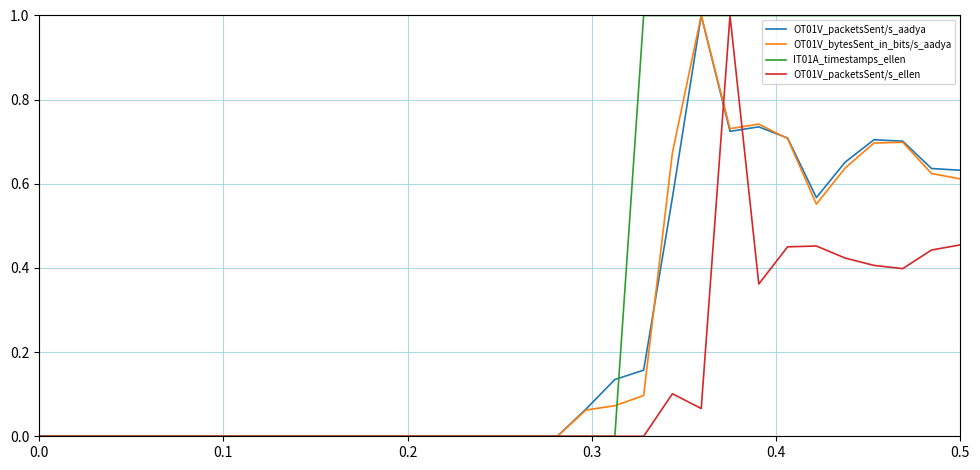

Which series has the largest total across all categories?

IT01A_timestamps_ellen